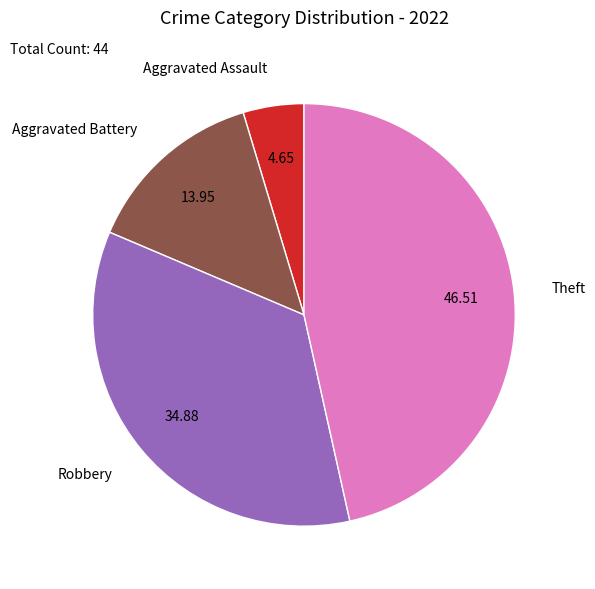

Does any single category account for the majority?

No